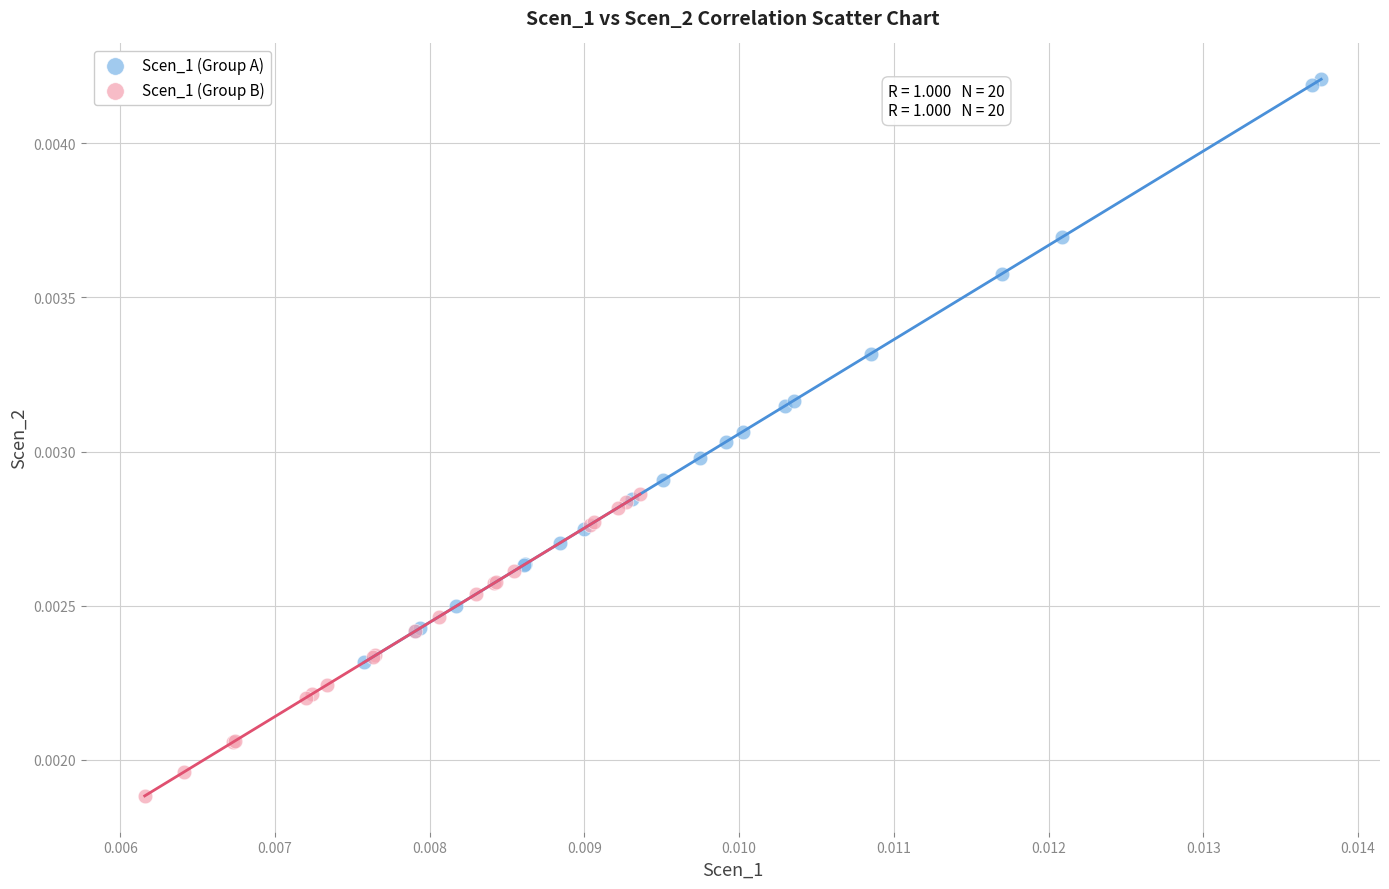

What are all the series names shown in the legend?

Scen_1 (Group A), Scen_1 (Group B)